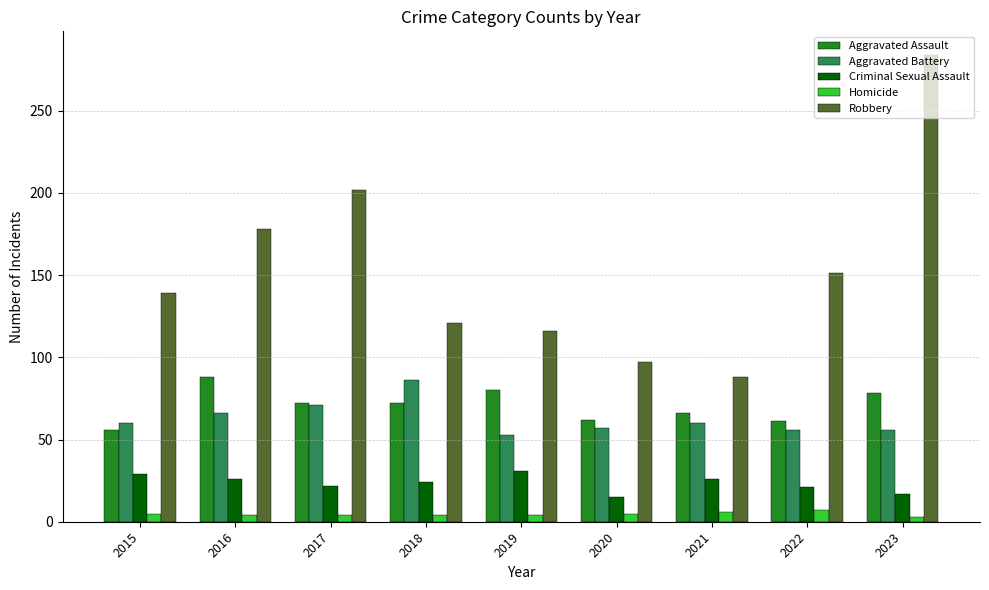

What is the sum of the Robbery values at 2020 and 2021?

185